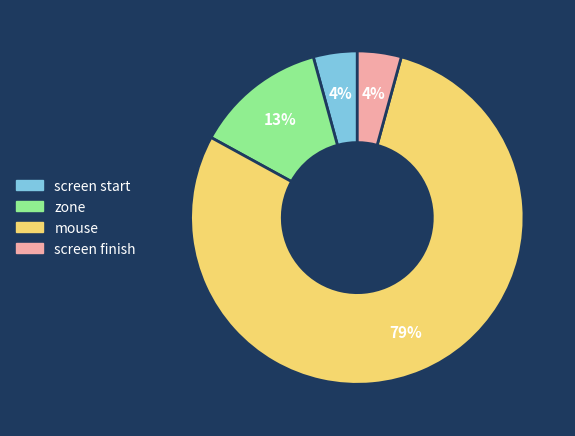

To the nearest percent, what is the average slice percentage?

25%